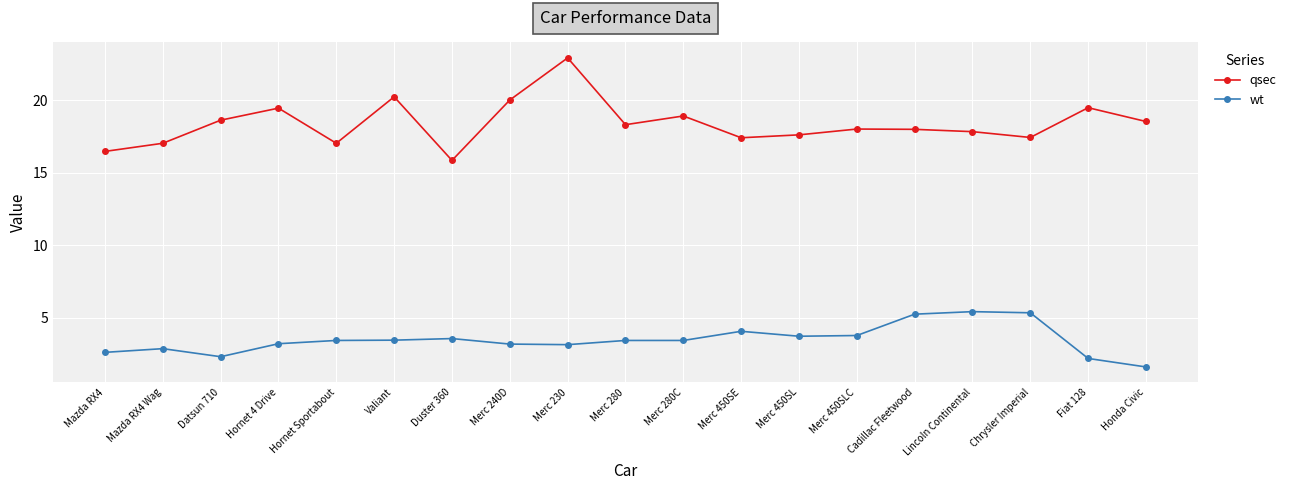

Is the value of wt at Honda Civic greater than the value of qsec at Honda Civic?

No